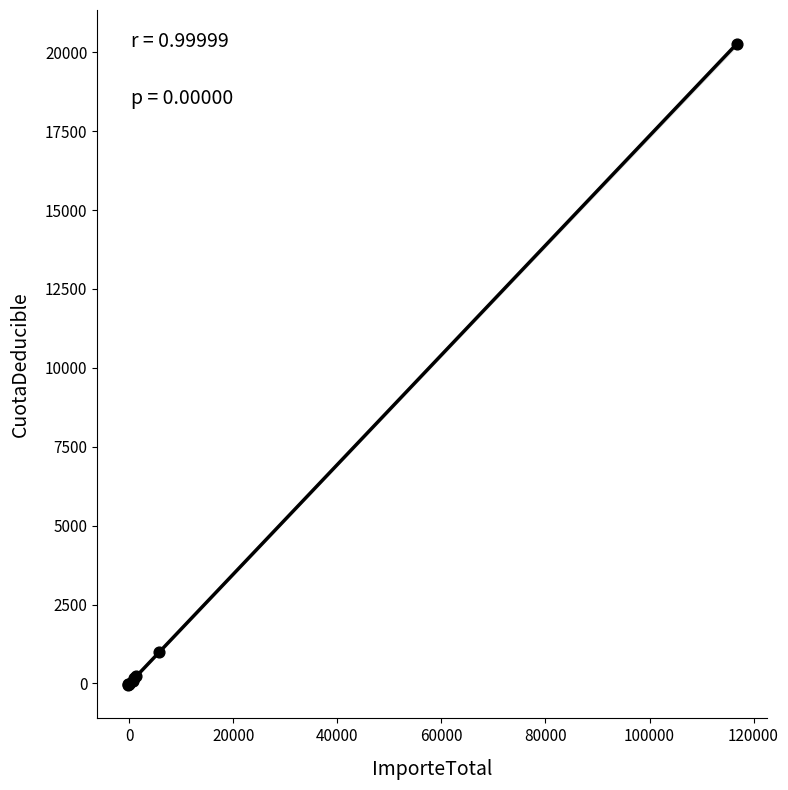

What Y value in the scatter plot is closest to 10100?

988.9